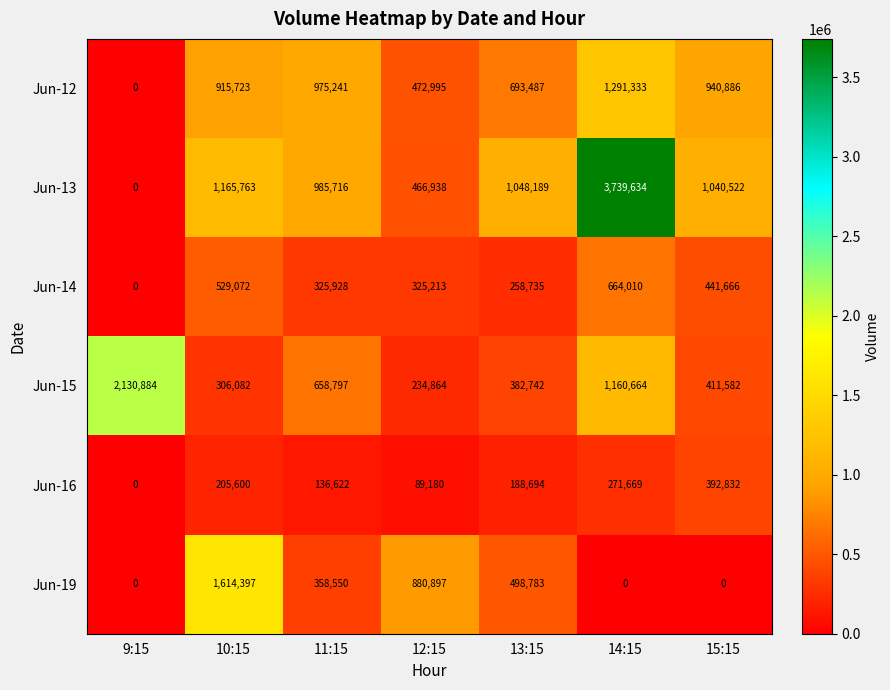

Count the Jun-14 values in the range 258735 to 529072.

5